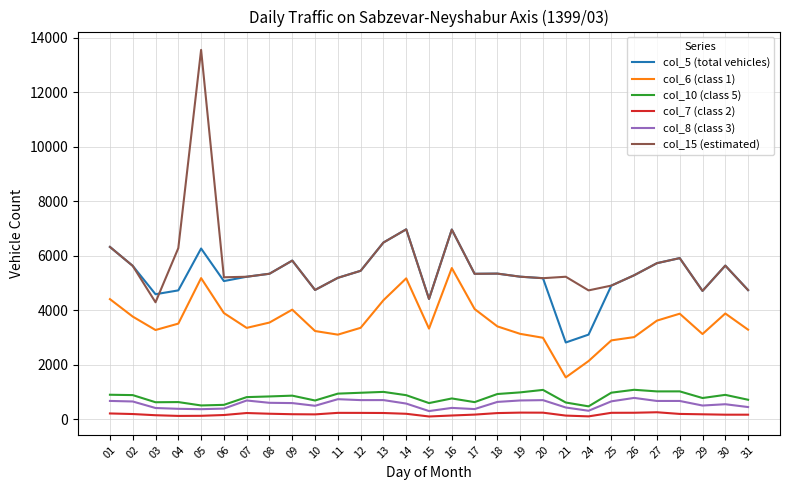

What is the maximum value shown in the chart?

13562